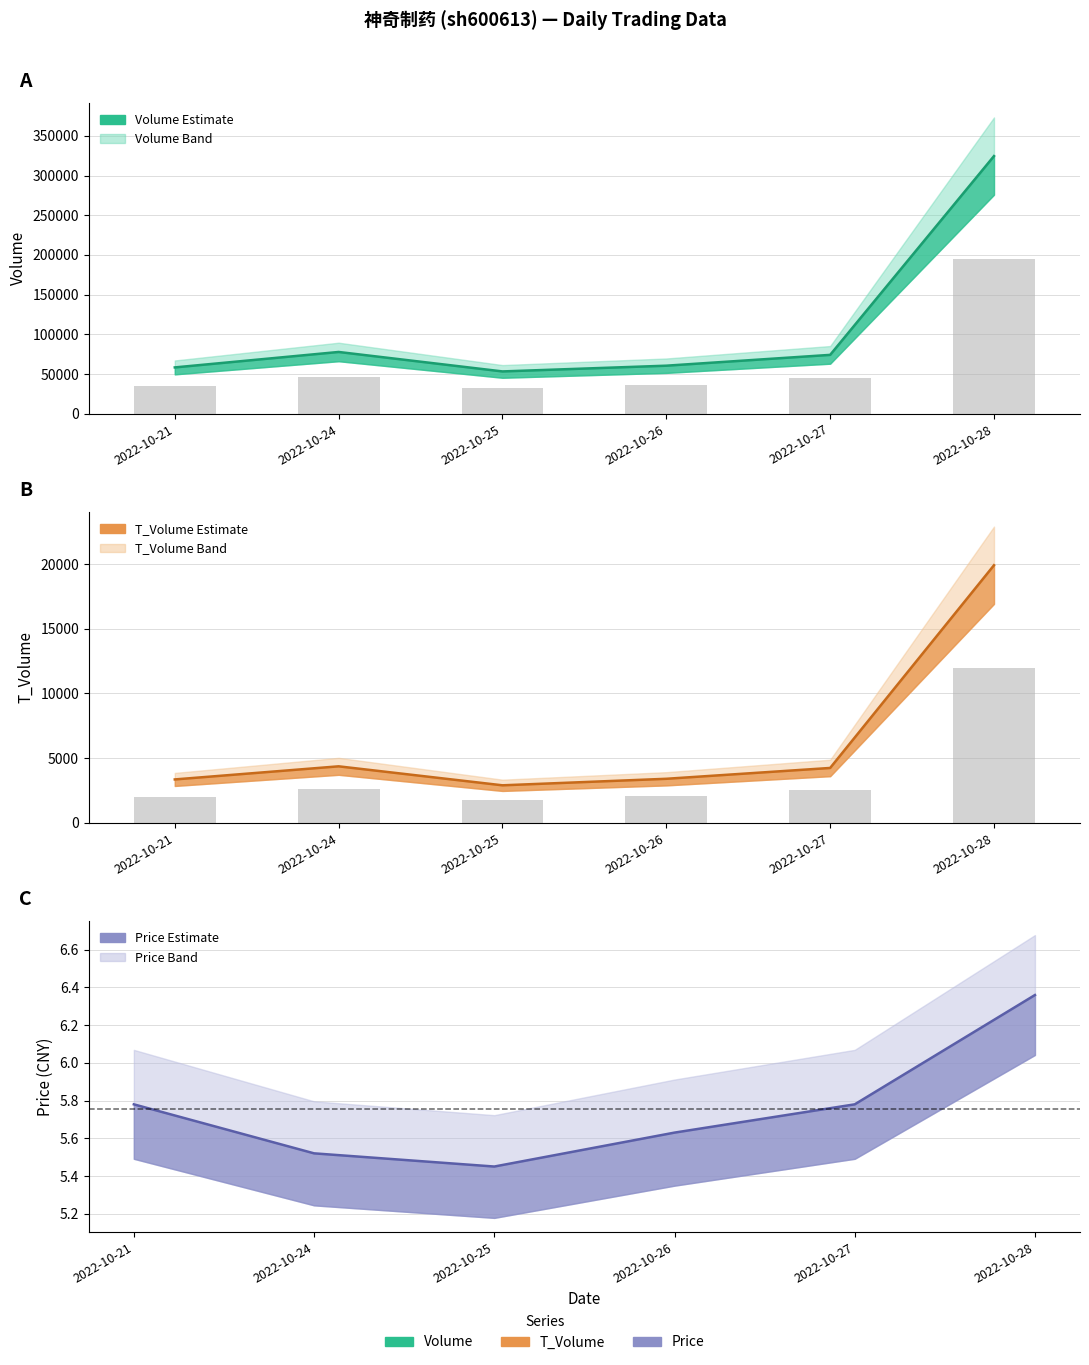

How many bars are there in total?

12